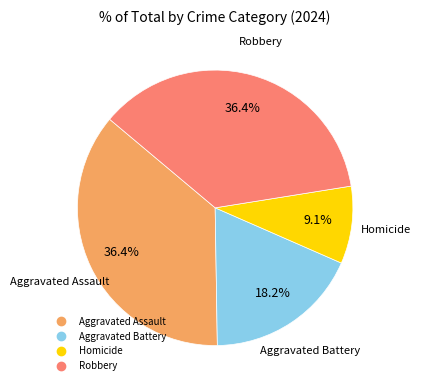

True or false: Aggravated Battery accounts for 12% of the total.

False